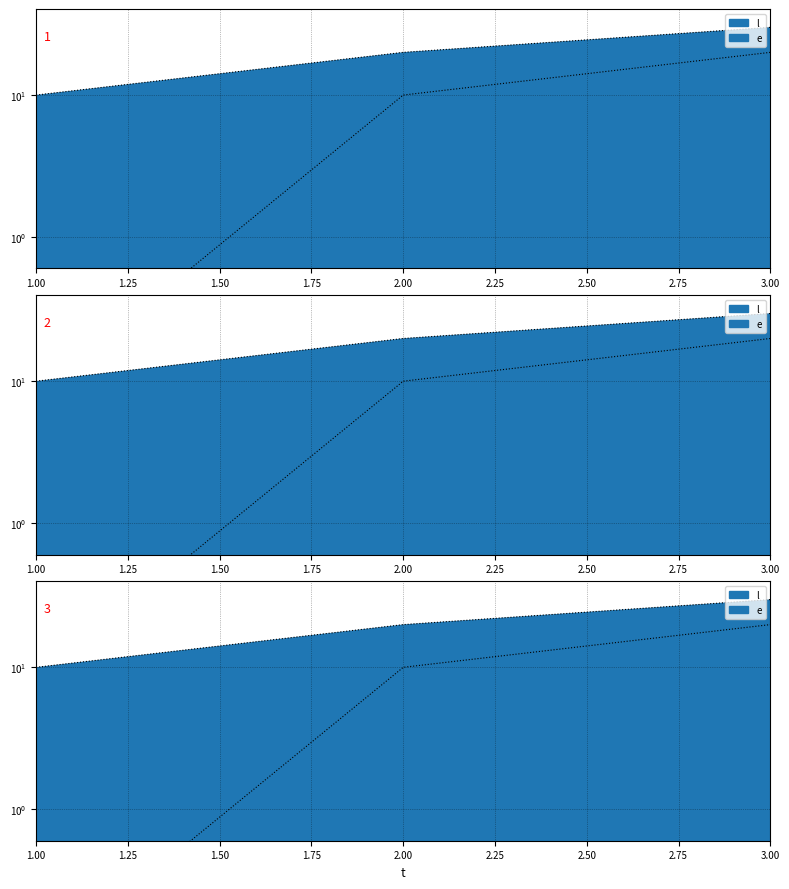

Is it true that l equals 10 at 2?

True